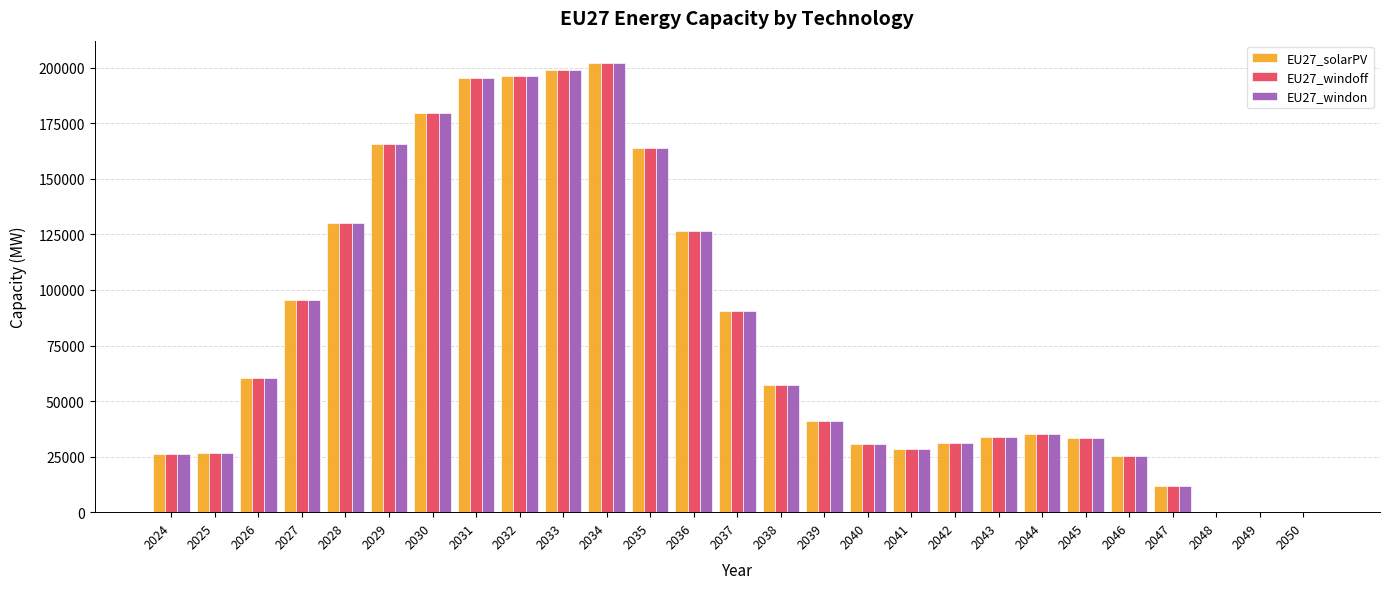

What is the total value across all series at 2041?

85104.2